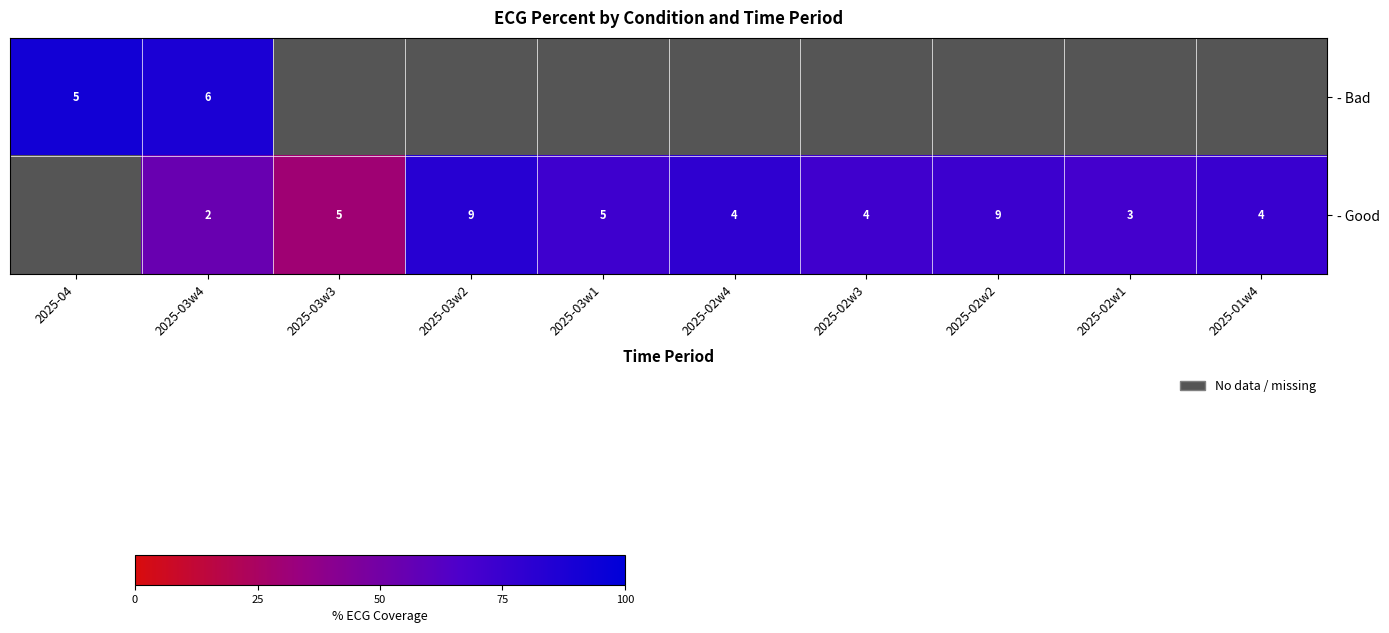

Rank the series at 2025-03w2 from lowest to highest value.

- Bad, - Good